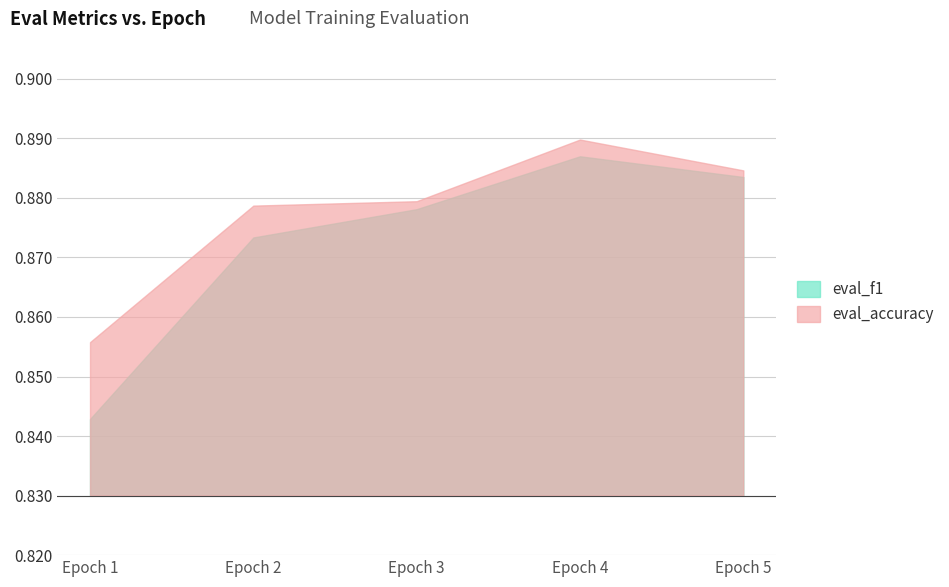

Reading left to right, what are all the values shown in this chart?

eval_f1: 0.8	0.9	0.9	0.9	0.9
eval_accuracy: 0.9	0.9	0.9	0.9	0.9